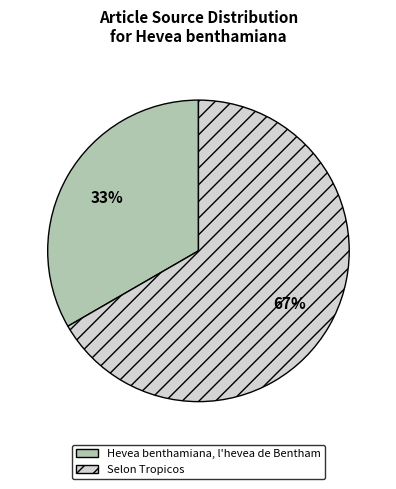

How many segments does this pie chart have?

2